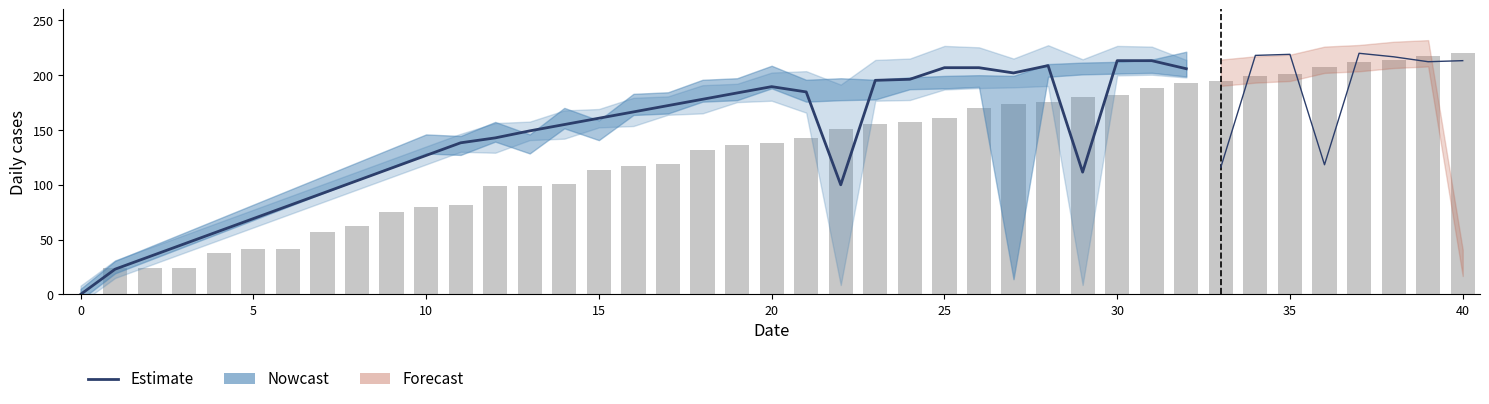

What is the average value?

140.3